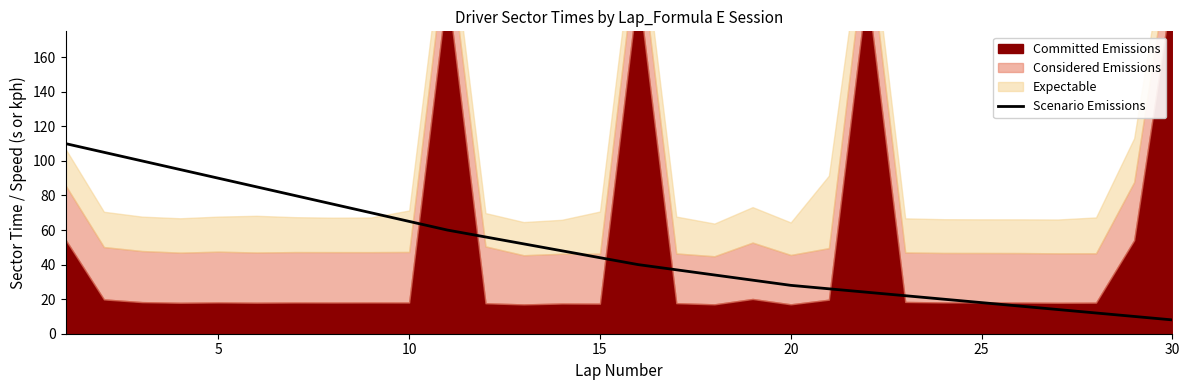

What is the highest value of the Scenario Emissions series?

110